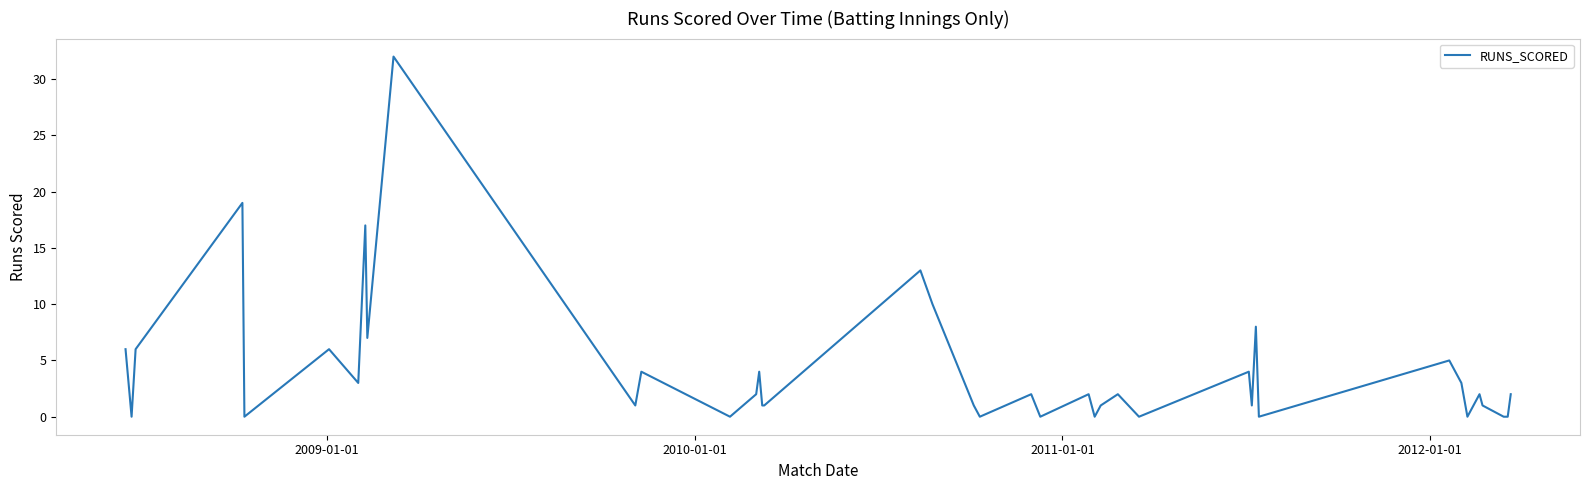

What is the greatest value displayed?

32